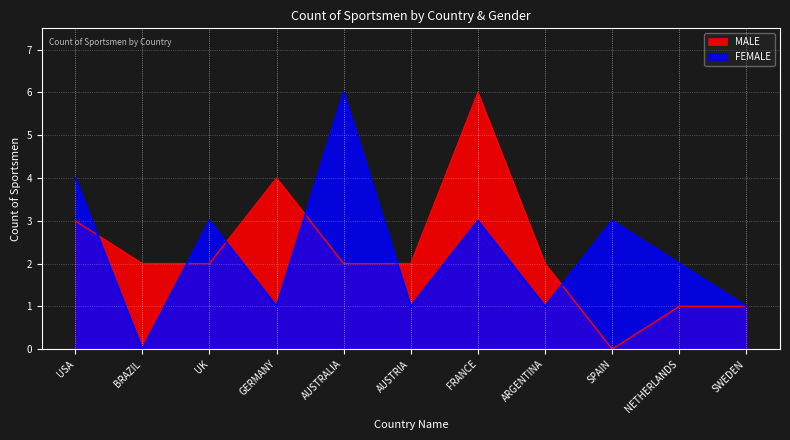

How many lines are shown in the chart?

2